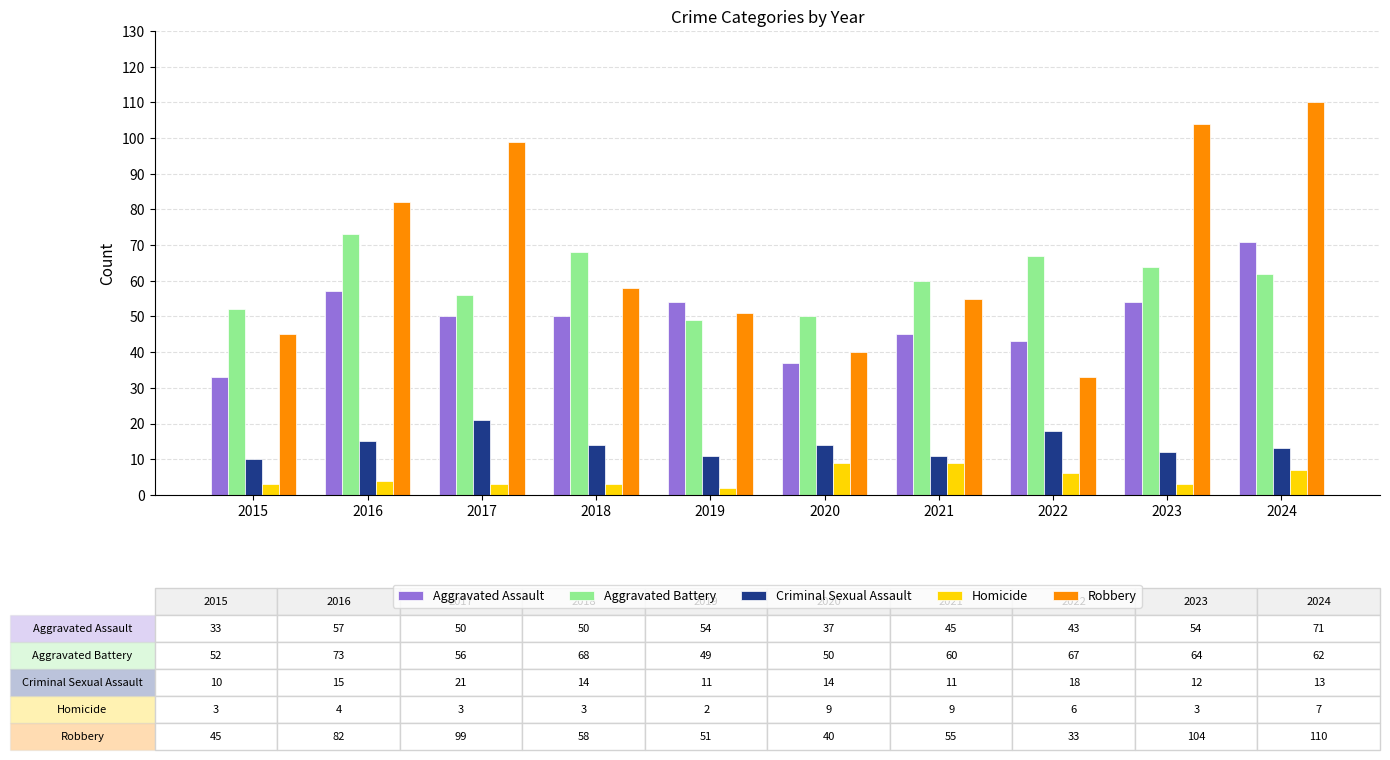

What are all the series names shown in the legend?

Aggravated Assault, Aggravated Battery, Criminal Sexual Assault, Homicide, Robbery